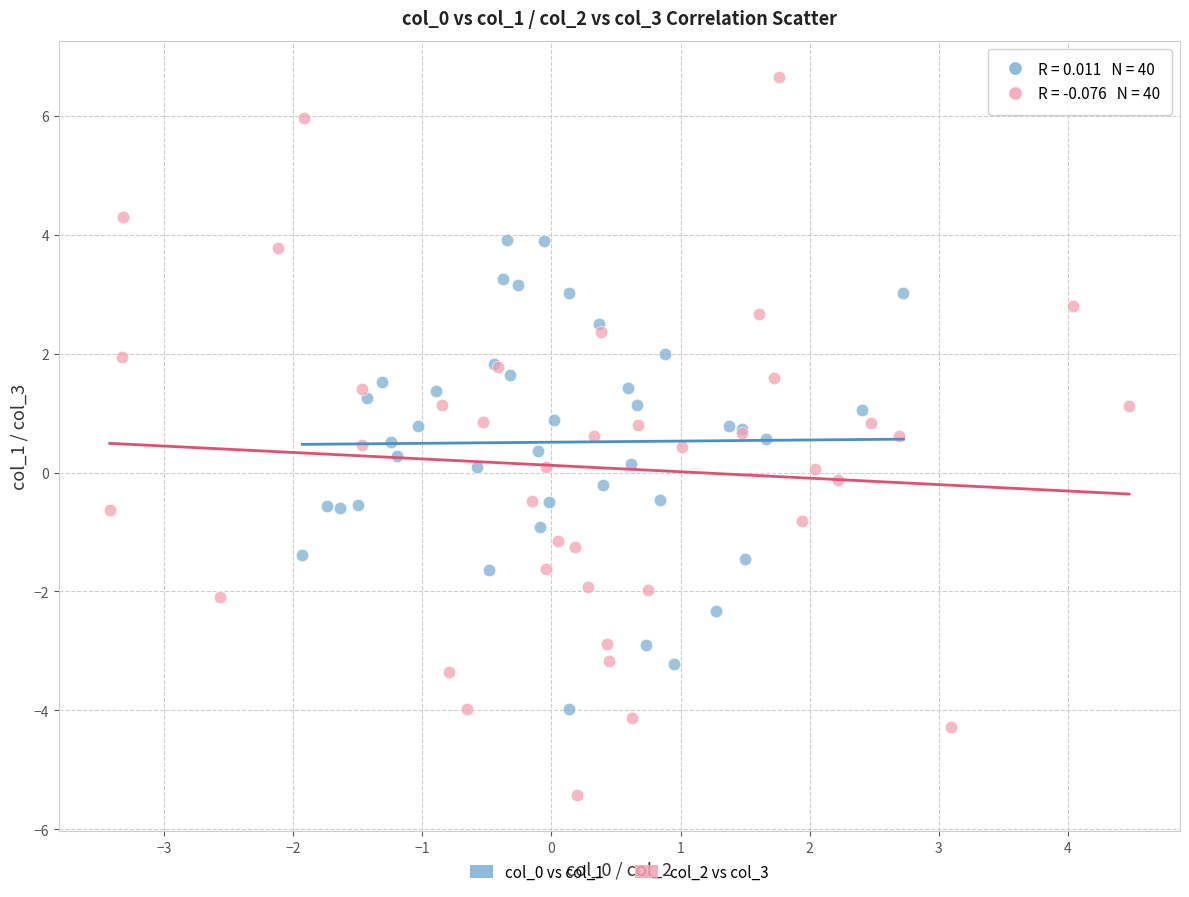

Which series reaches the minimum Y coordinate?

col_2 vs col_3